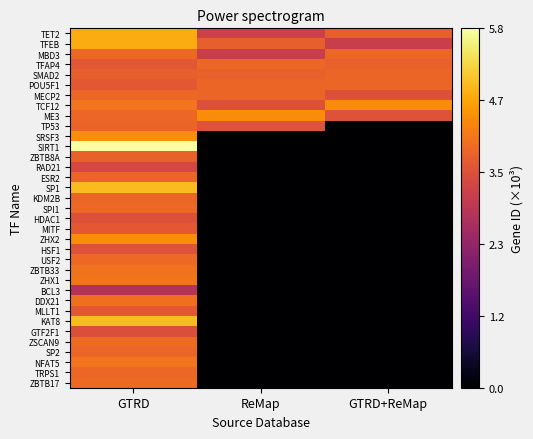

Count the number of data series in this chart.

35